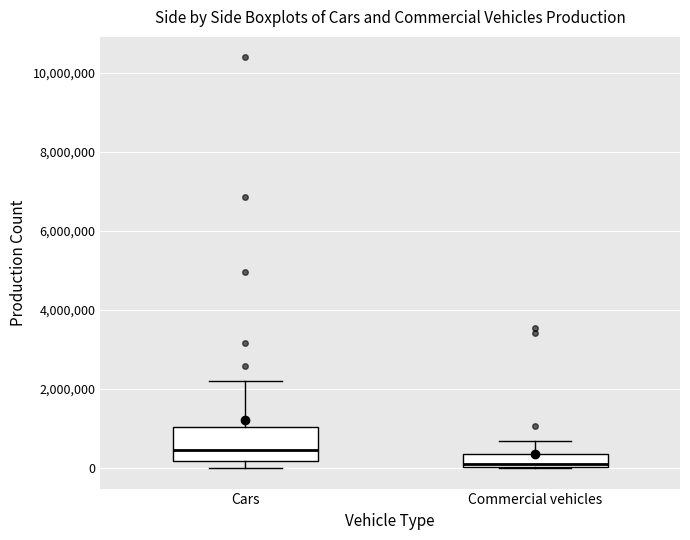

Reading left to right, read every box against the y-axis: the position of its median line, the range the box covers, and the ends of its whiskers. The values are not printed on the chart, so give them approximately, as read against the axis.

Cars: median 400000, box 200000 to 1000000, whiskers 0 to 2200000
Commercial vehicles: median 0 (just above the box's lower edge), box 0 to 400000, whiskers 0 to 600000